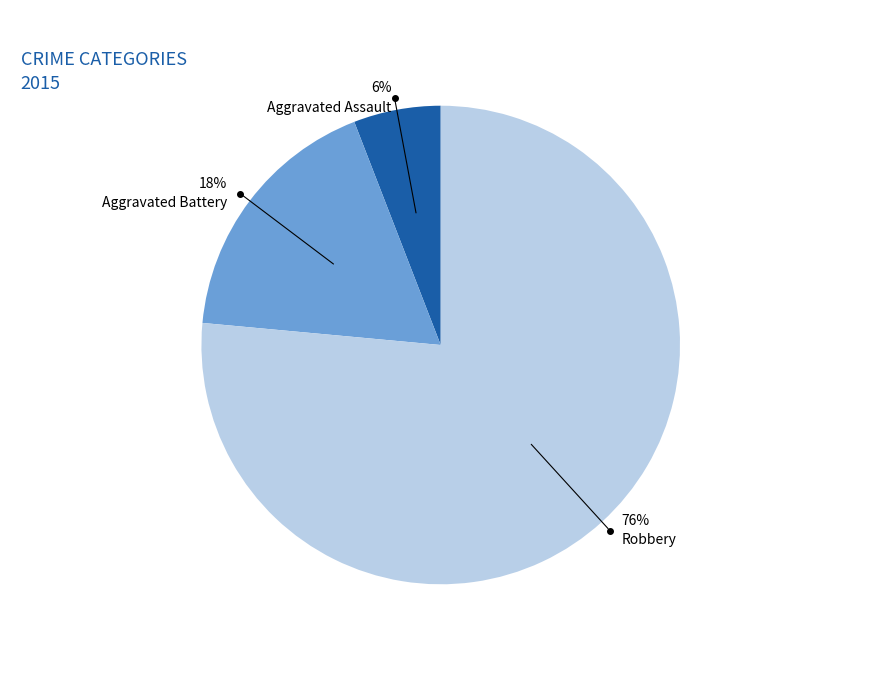

Rank the categories by value from lowest to highest.

Aggravated Assault, Aggravated Battery, Robbery